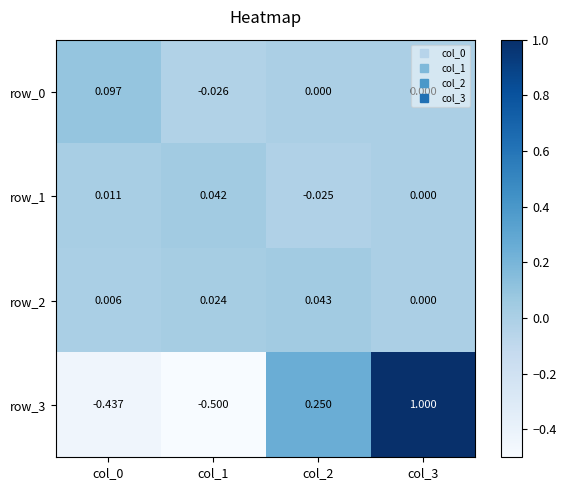

Is the value of row_1 at col_3 greater than the value of row_0 at col_0?

No